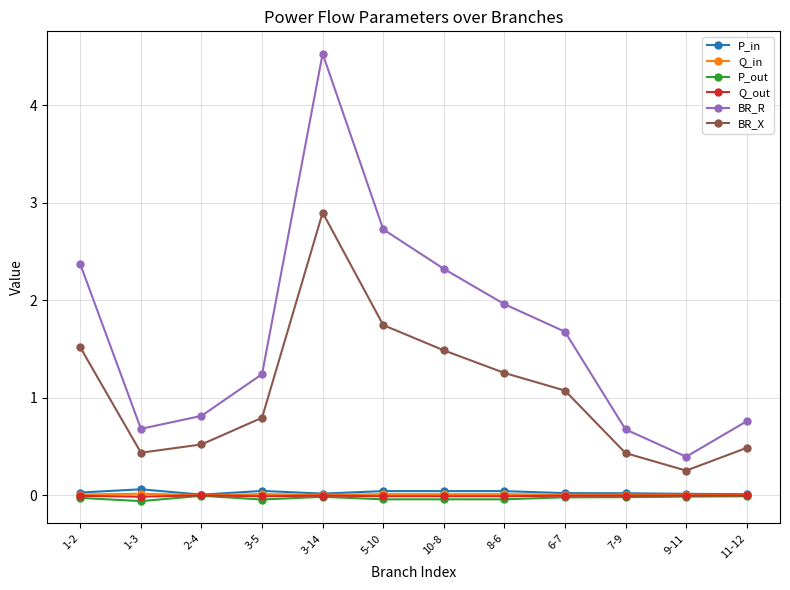

Does the chart display data point markers on the line(s)?

Yes